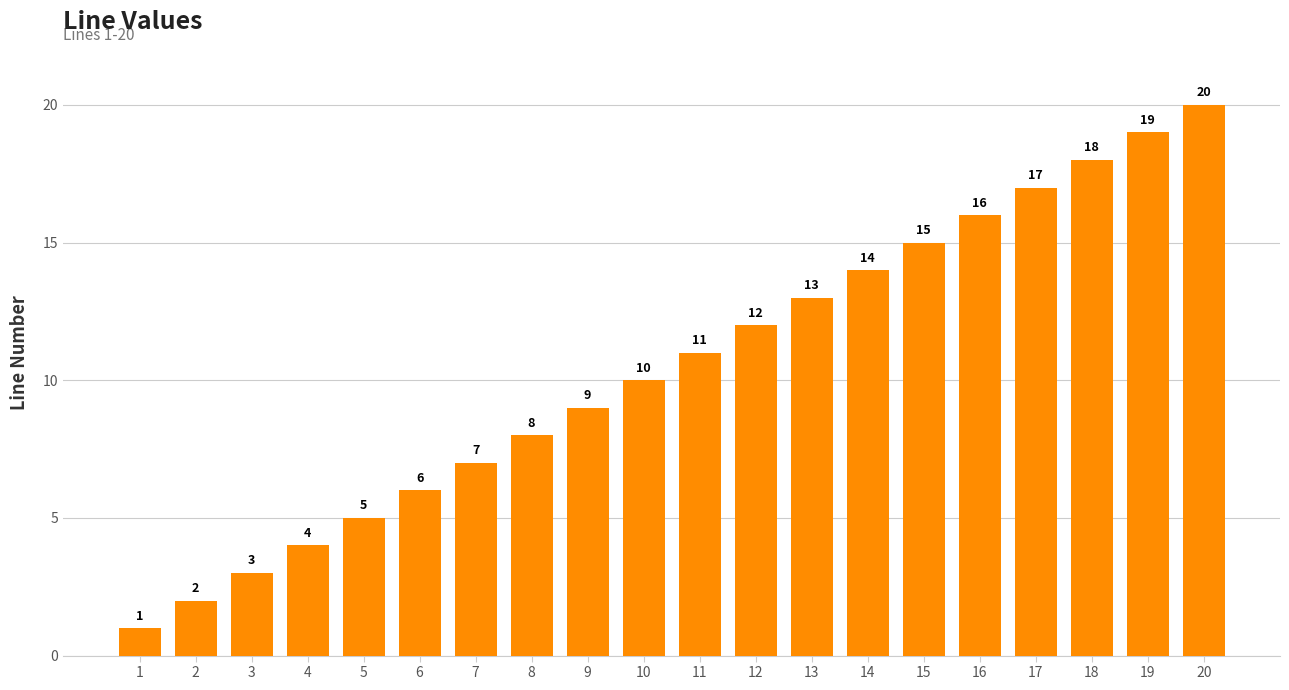

What is the ratio of the value at 8 to the value at 11?

0.7